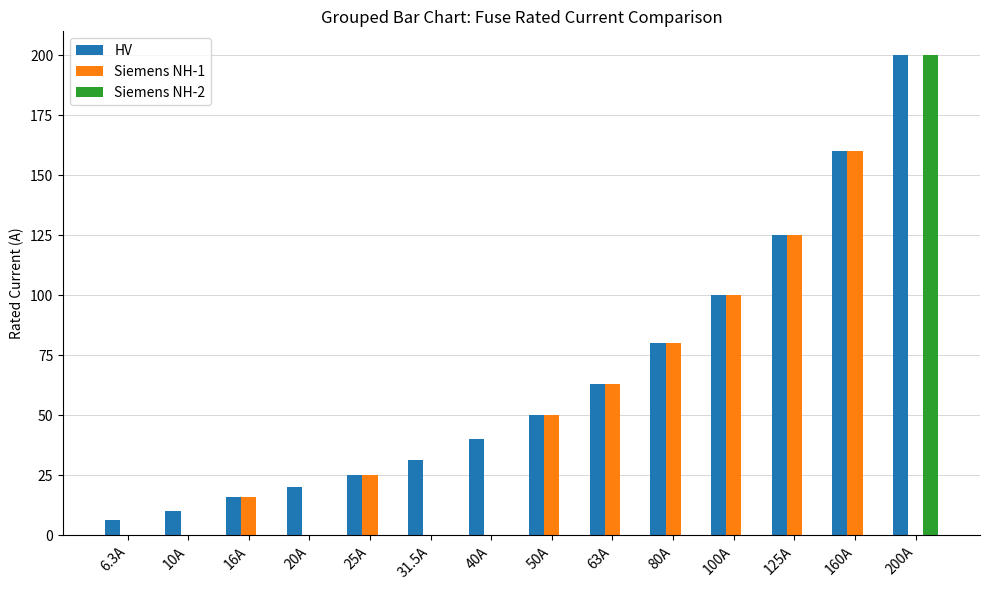

What is the sum of all Siemens NH-1 values?

619.0